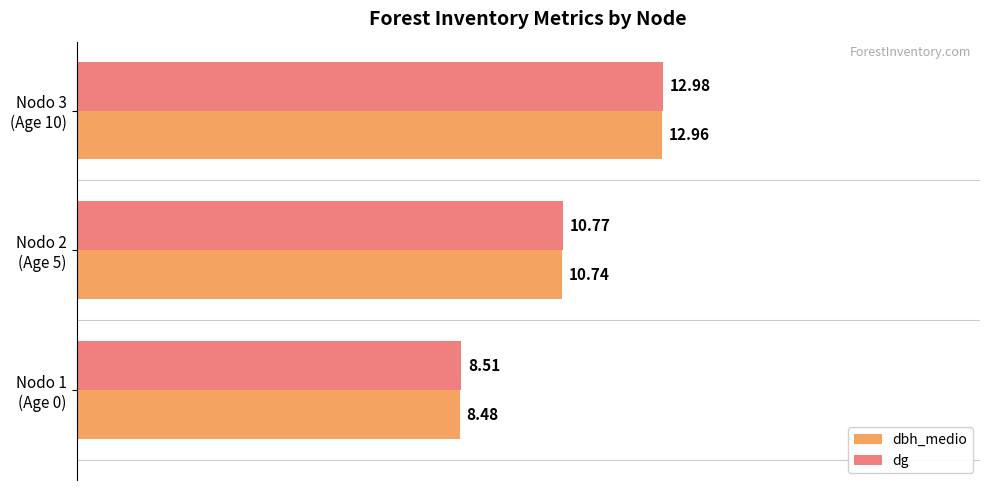

What is the difference between the maximum and minimum values in the dbh_medio series?

4.5